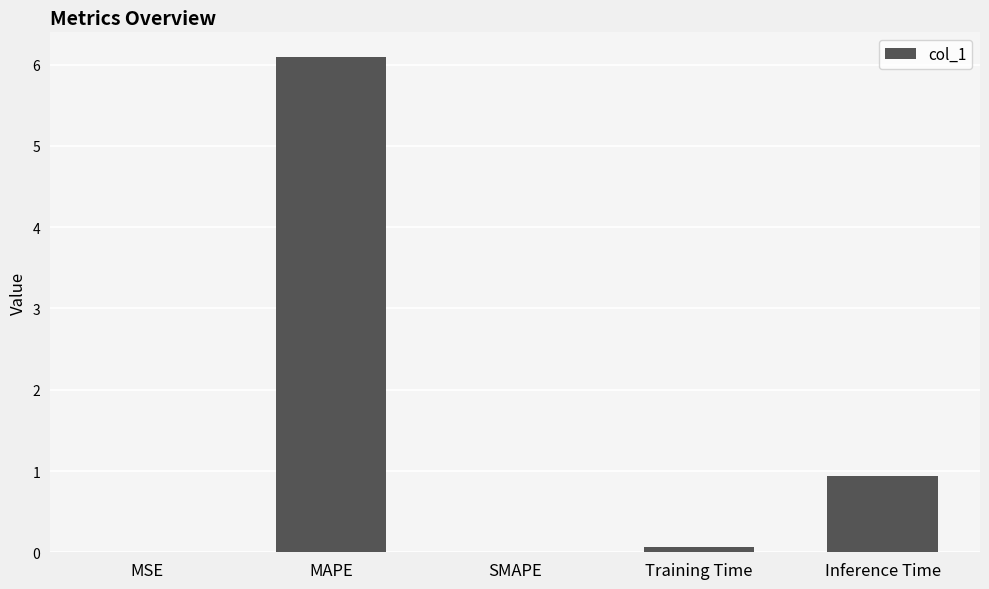

The chart shows a value of 0.9 at Inference Time. True or false?

True